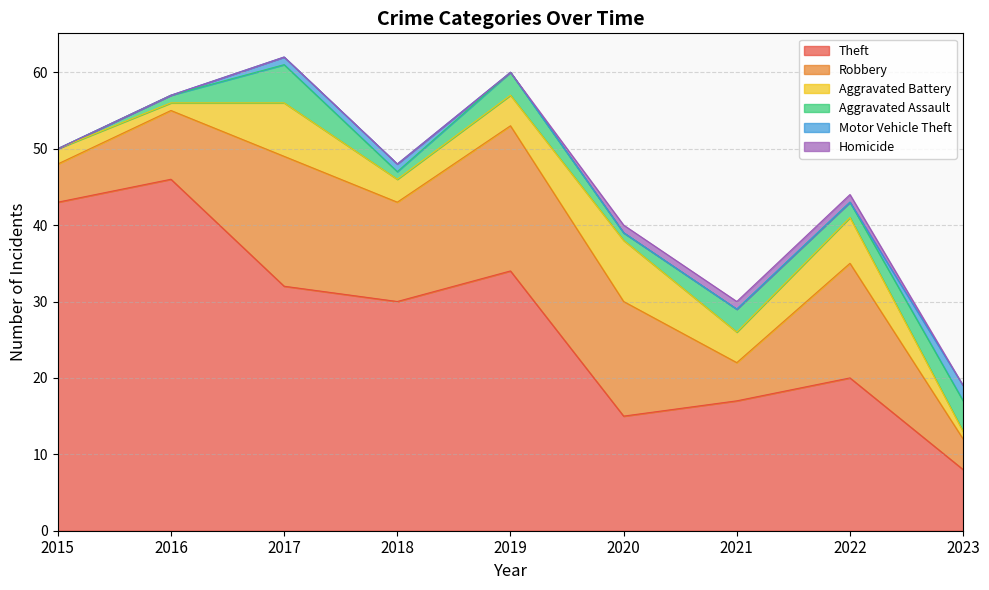

True or false: Aggravated Battery and Robbery cross at least once.

False